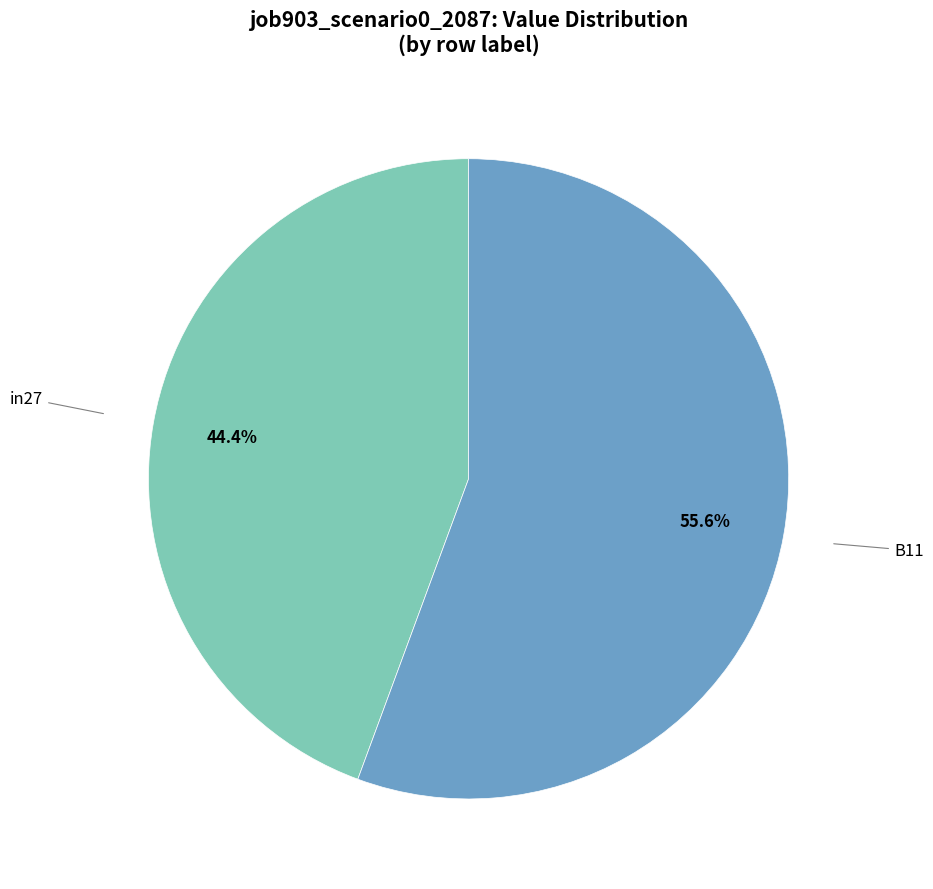

Does any single category account for the majority?

Yes